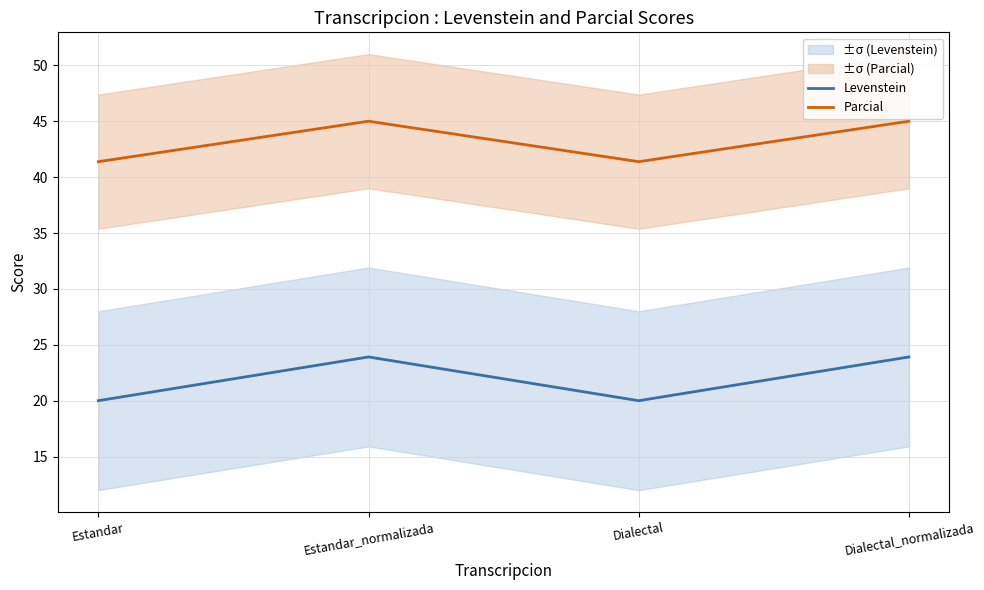

True or false: Parcial and Levenstein intersect in this chart.

False